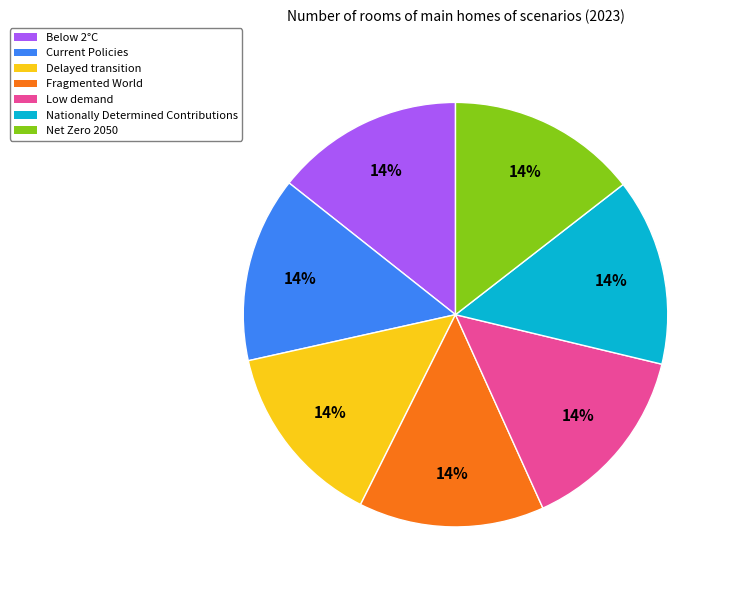

Is the sum of Below 2°C and Fragmented World greater than half?

No